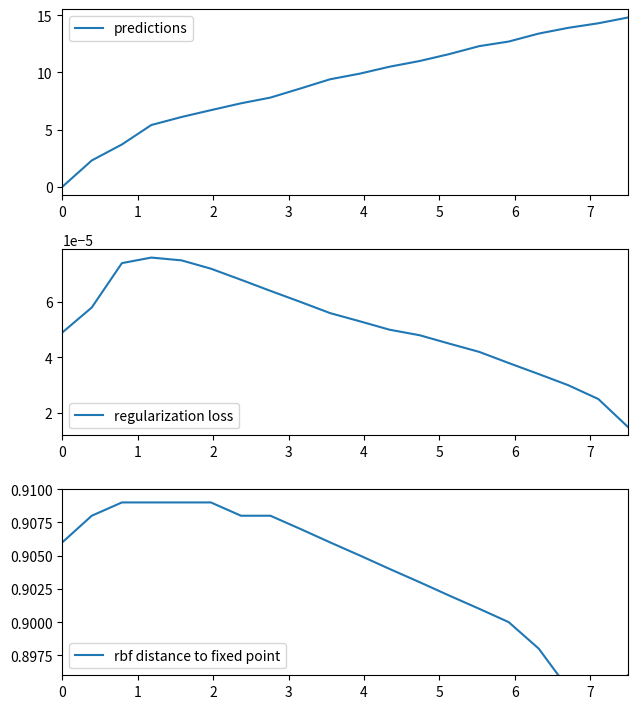

What is the maximum value shown in the chart?

14.8